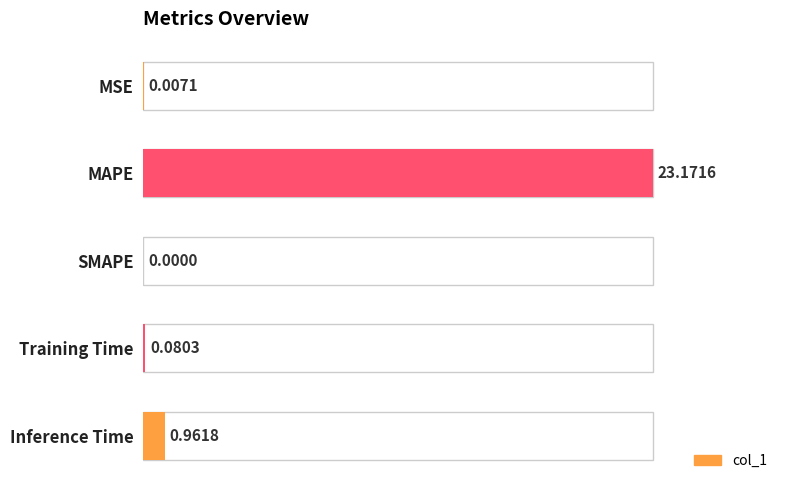

What is the sum of the values at Inference Time and SMAPE?

1.0